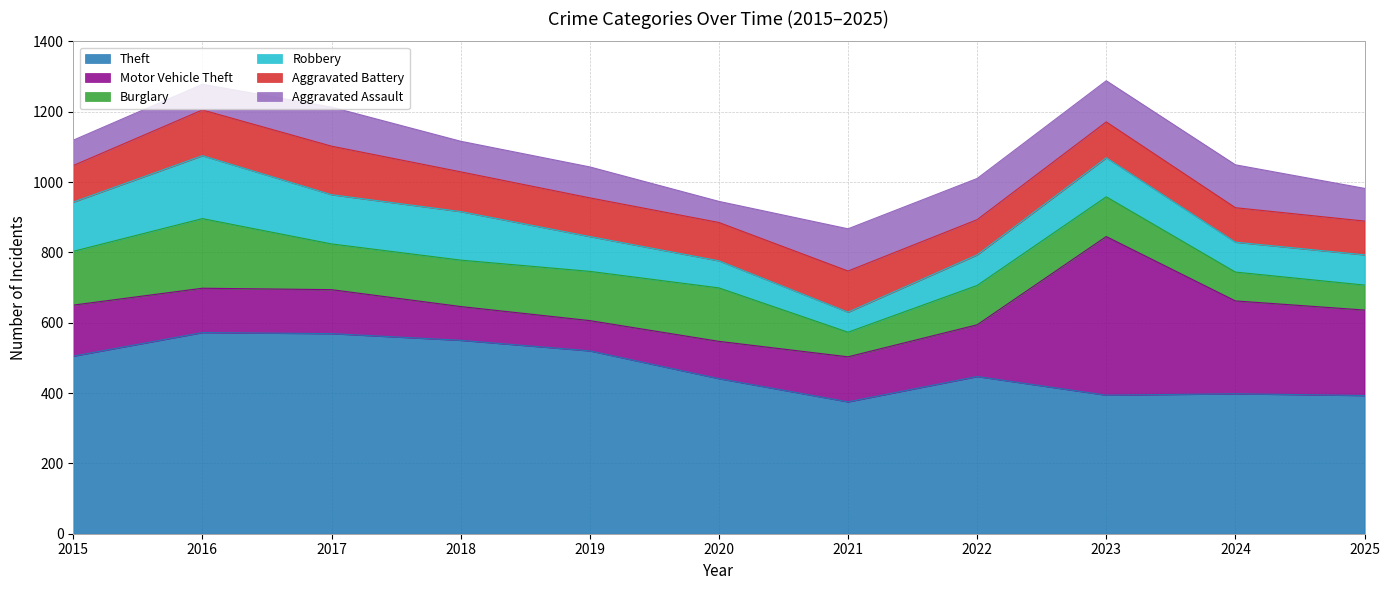

At which label does Aggravated Assault first exceed 93?

2017